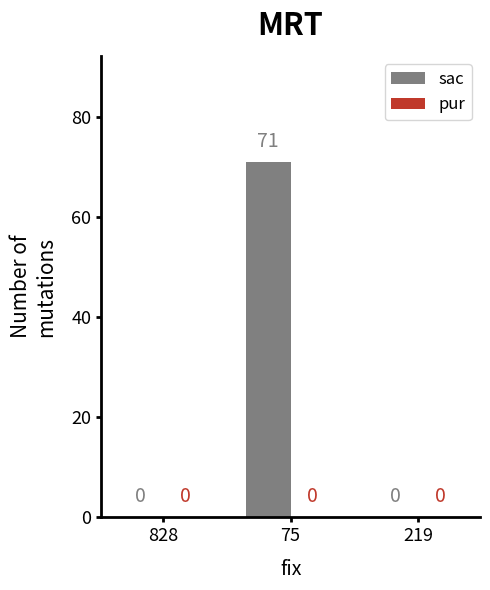

Between 75 and 828, which is larger?

75